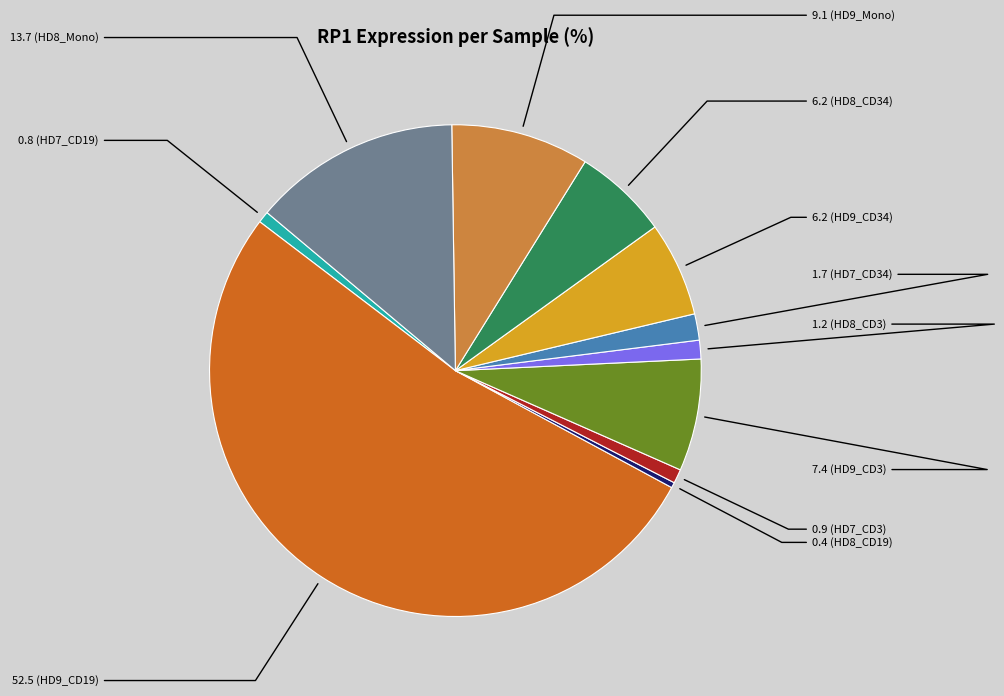

Does any single category account for the majority?

Yes